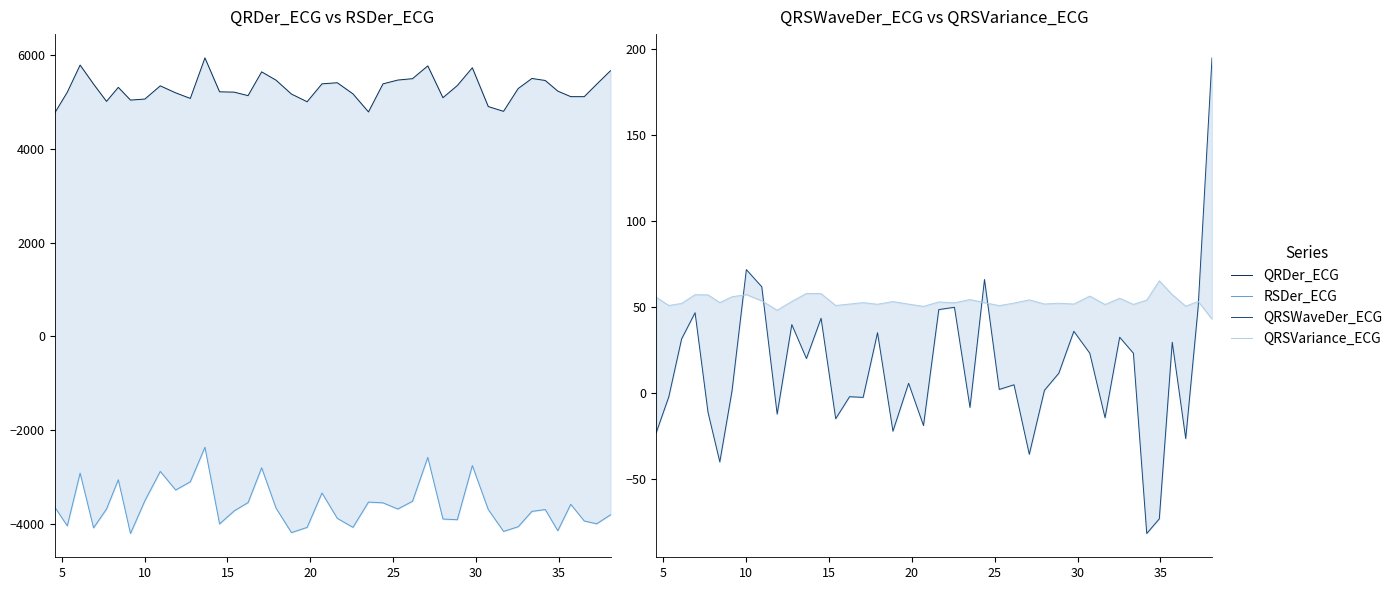

What is the difference between the second highest and minimum values in the QRSVariance_ECG series?

14.9